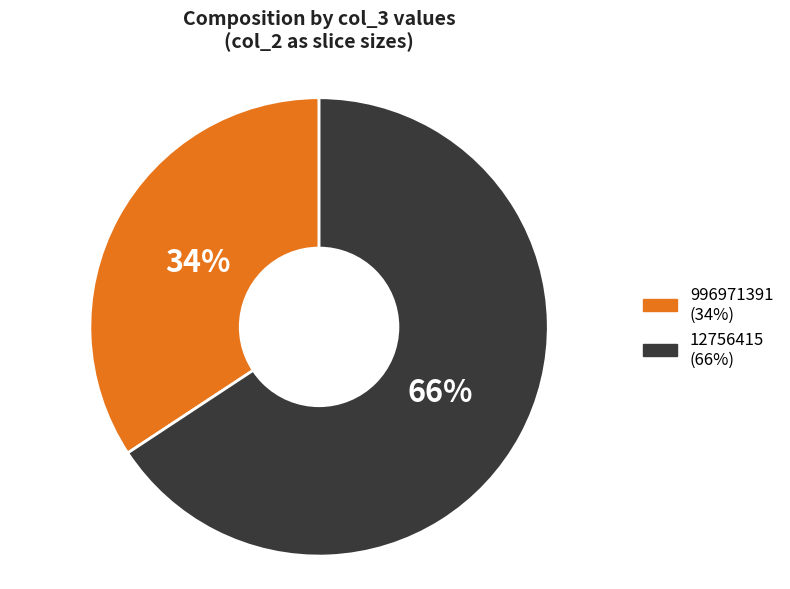

What is the smallest slice in the pie chart?

996971391